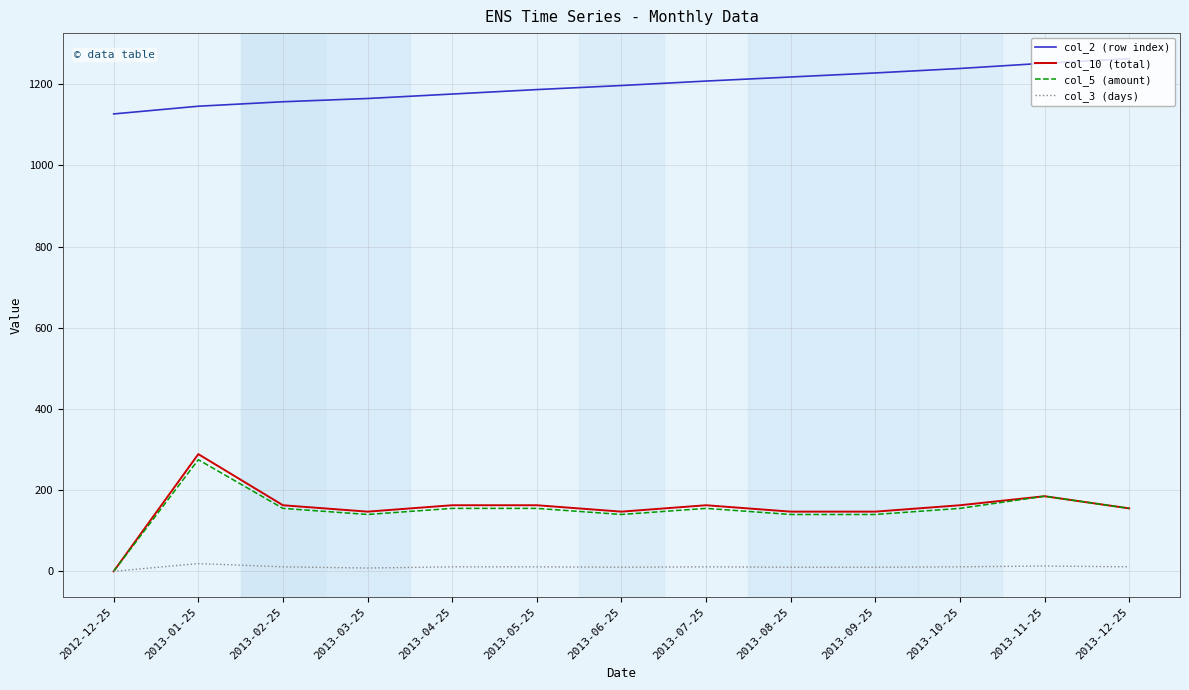

Which series has the widest spread of values?

col_10 (total)